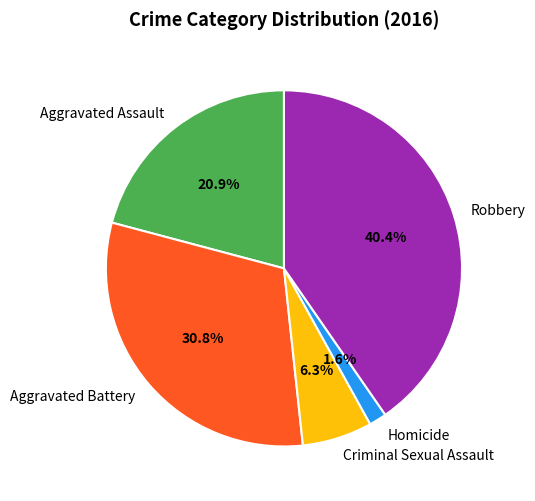

What portion of the pie excludes Aggravated Battery?

69.2%